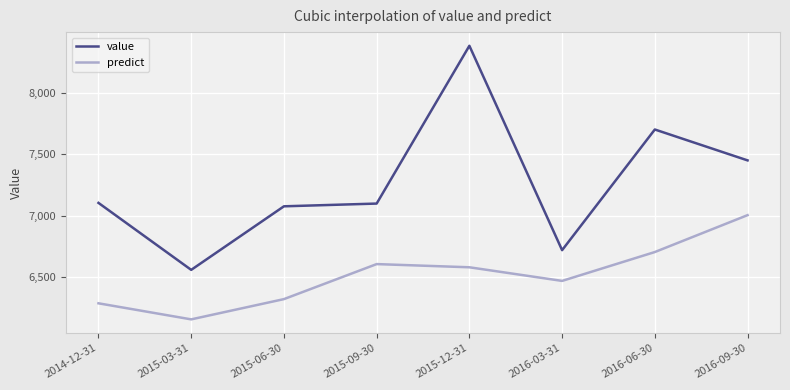

What is the approximate value of value at 2015-06-30?

7075.9